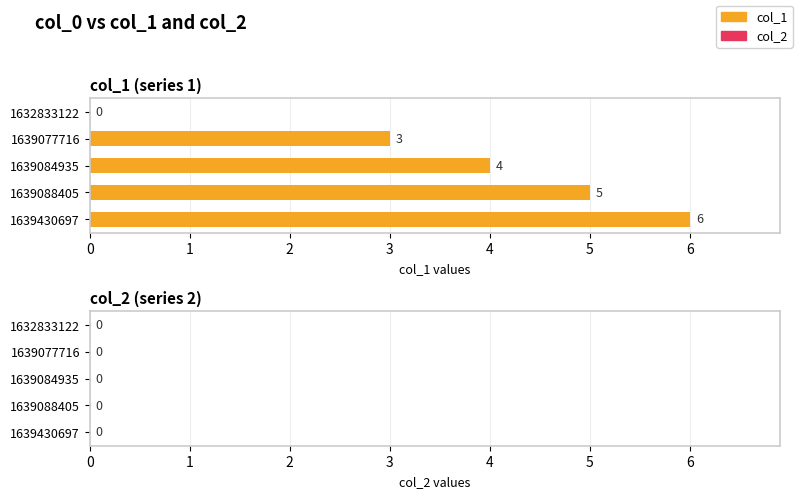

The chart shows a value of 4 at 1639430697. True or false?

False